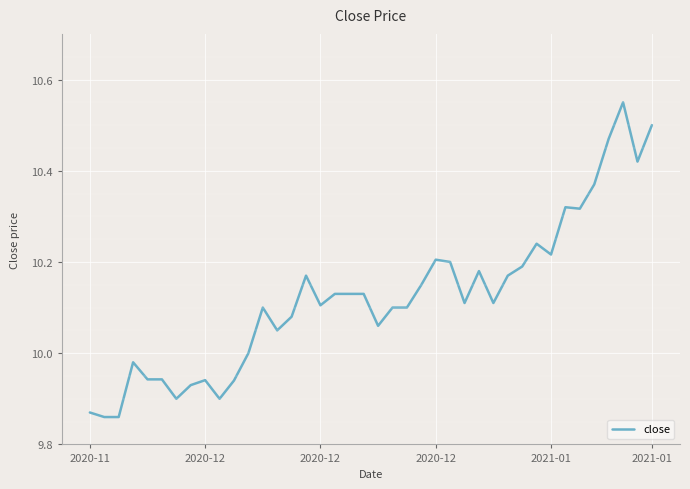

How many lines are shown in the chart?

1